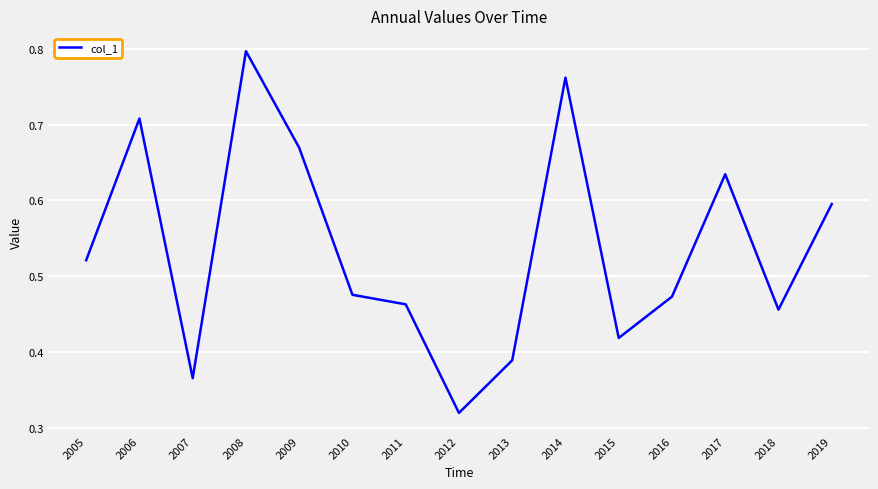

What is the change in value from 2007 to 2011?

+0.1